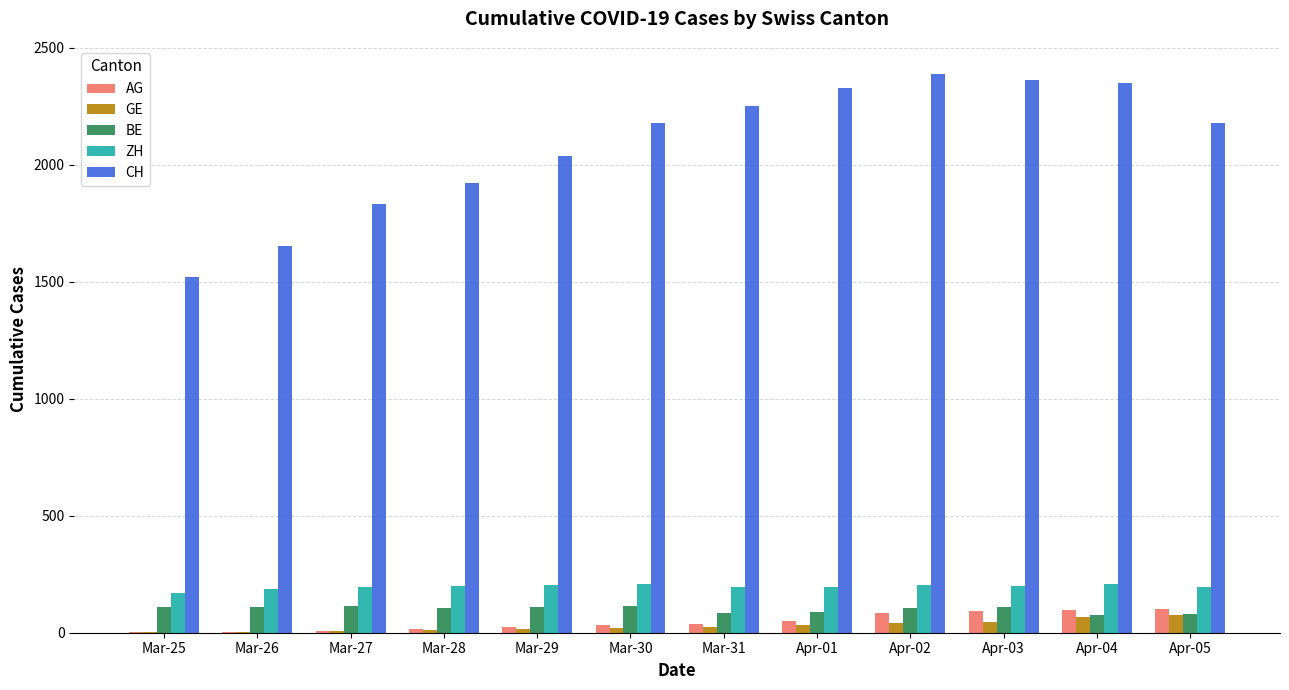

Is it true that ZH equals 171 at Mar-25?

True